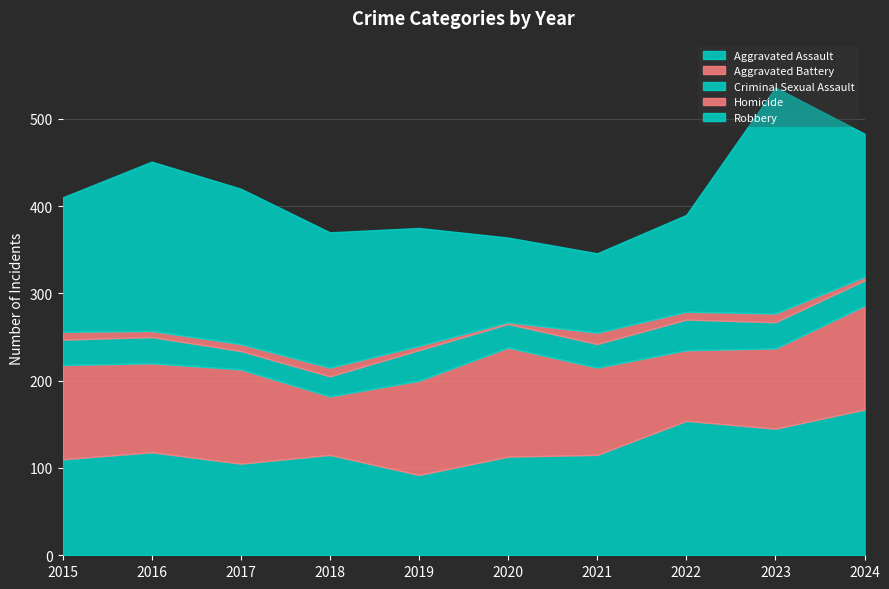

Between 2021 and 2023, which series saw the biggest shift?

Robbery